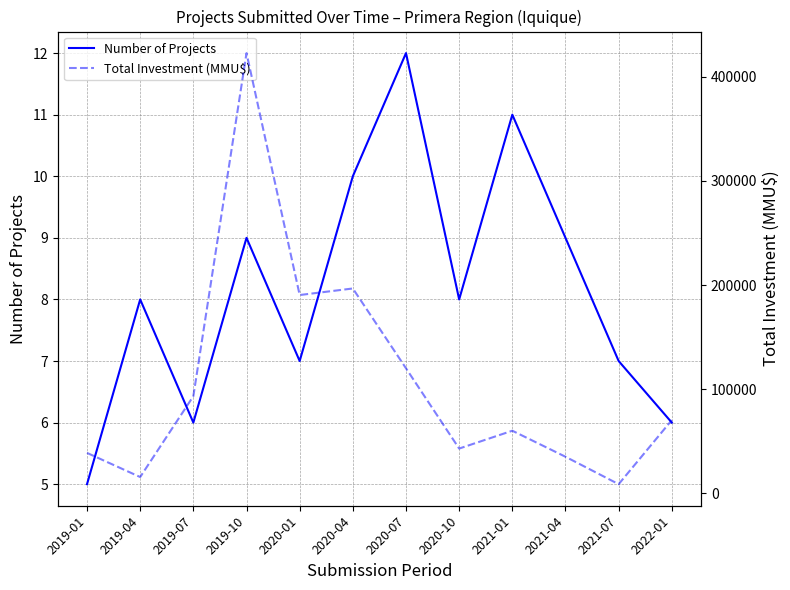

At how many categories does at least one series exceed 115855?

4